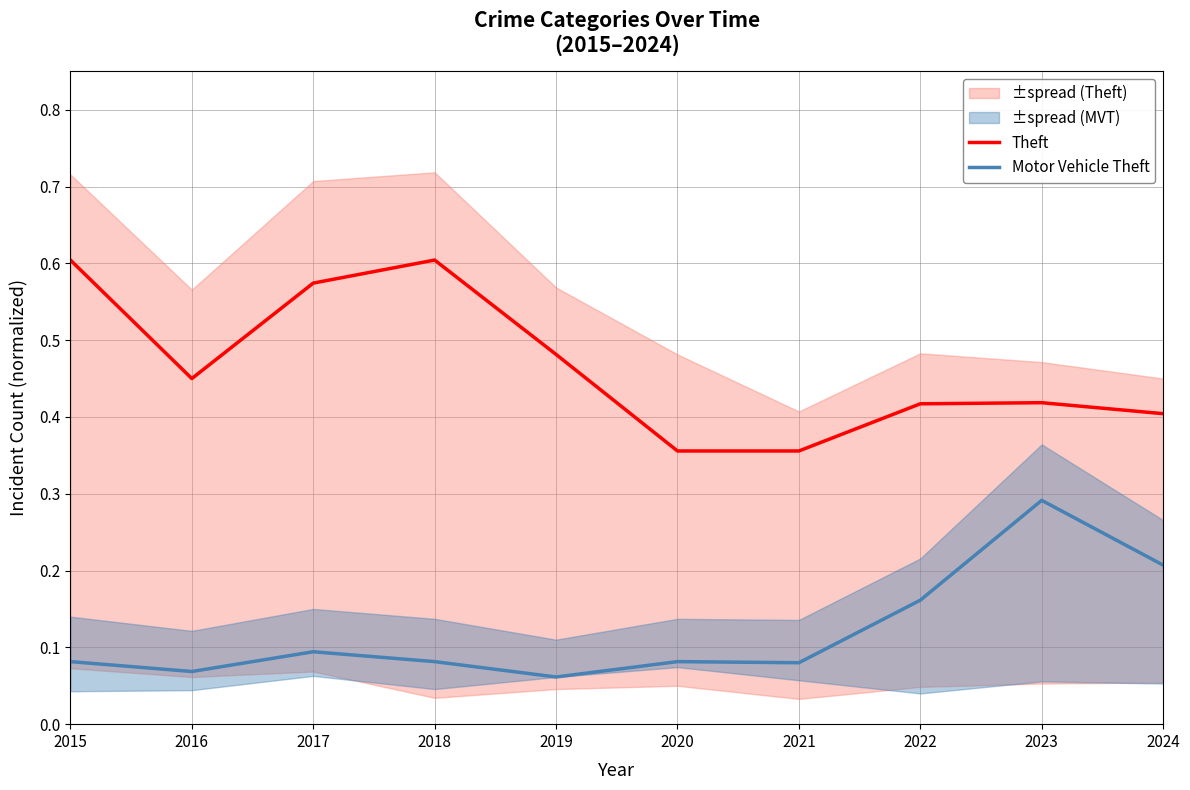

At 2019, list the series in order from smallest to largest.

Motor Vehicle Theft, Theft